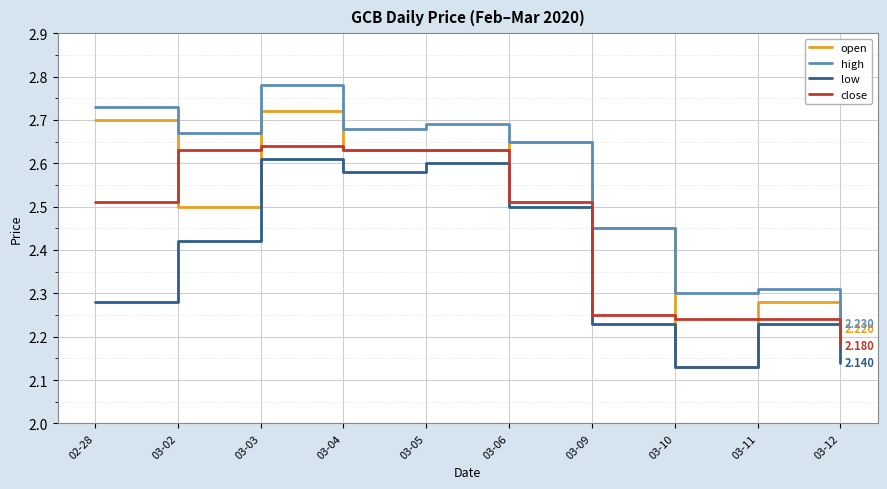

How many interior local valleys does the low series have?

2